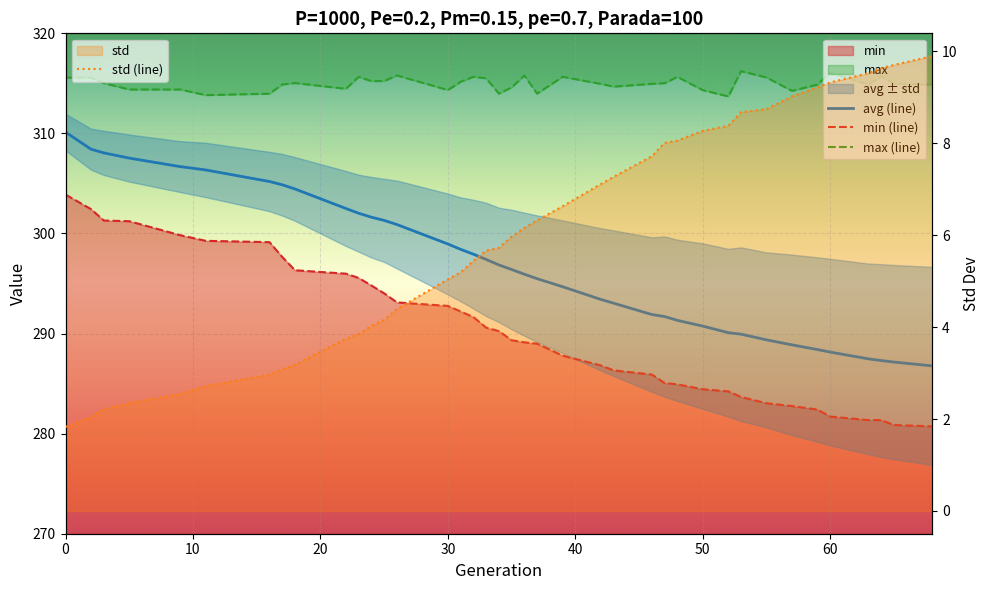

The max (line) series shows 449.5 at 23. True or false?

False